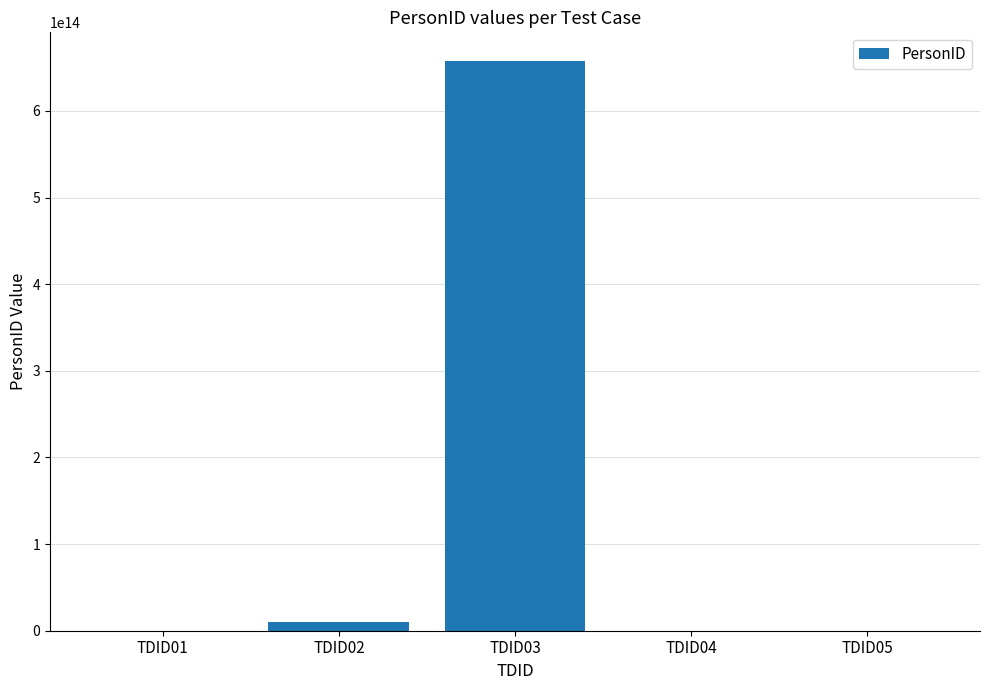

The value at TDID03 is 657895864578045. True or false?

True